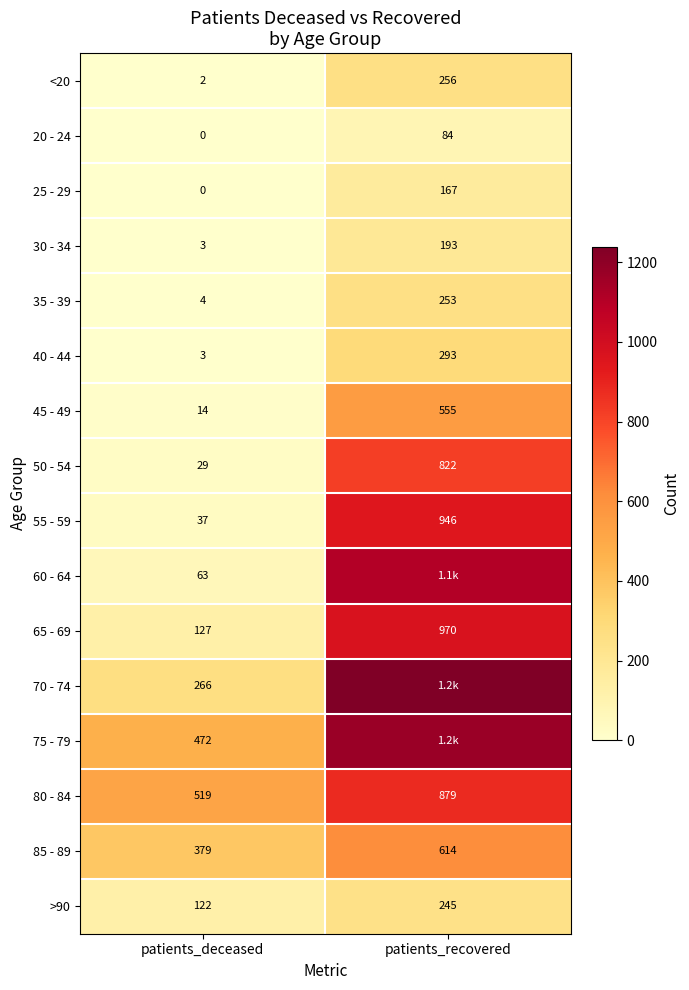

Which category has the highest value in the 30 - 34 series?

patients_recovered